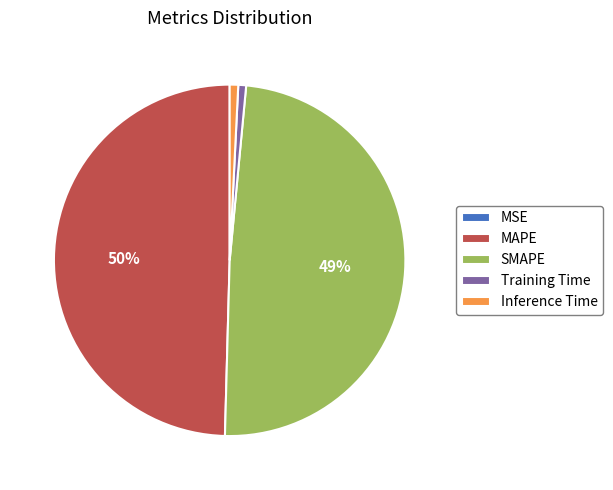

Which slice is the largest?

MAPE